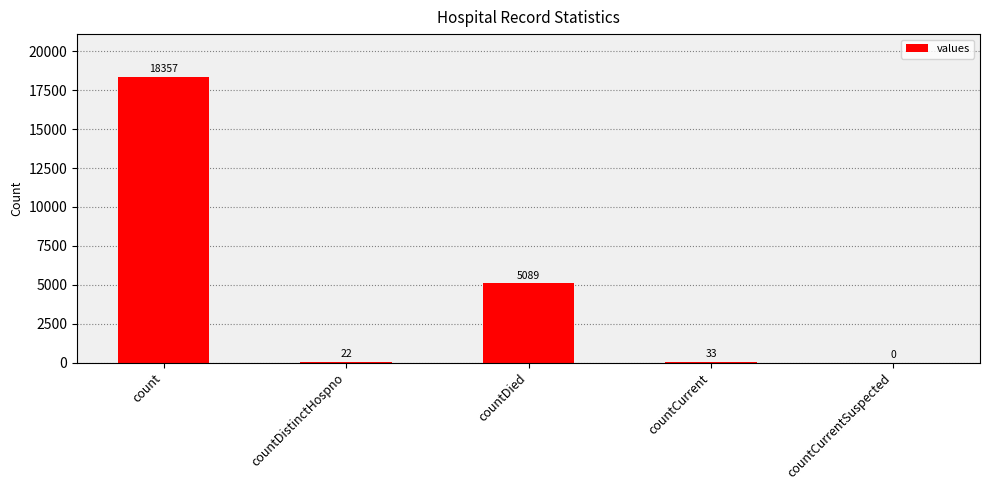

Reading left to right, extract all data points from this chart.

18357	22	5089	33	0